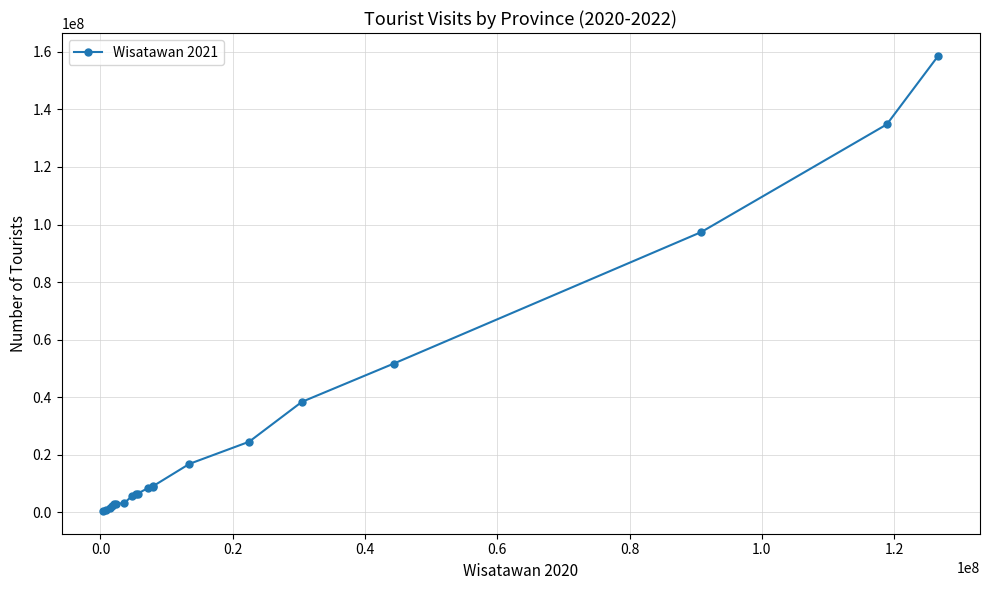

Does the chart have visible grid lines?

Yes